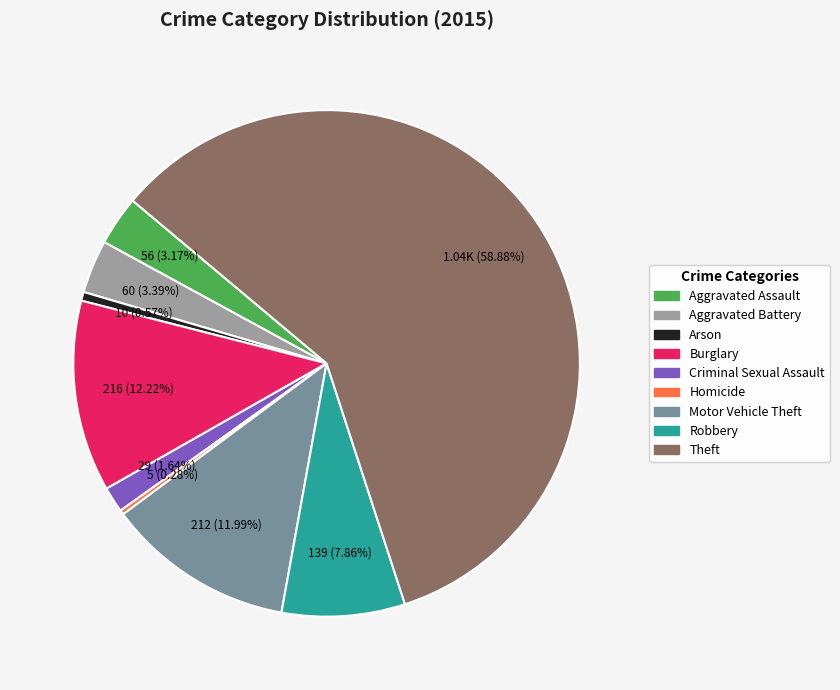

What portion of the pie excludes Arson?

99.4%